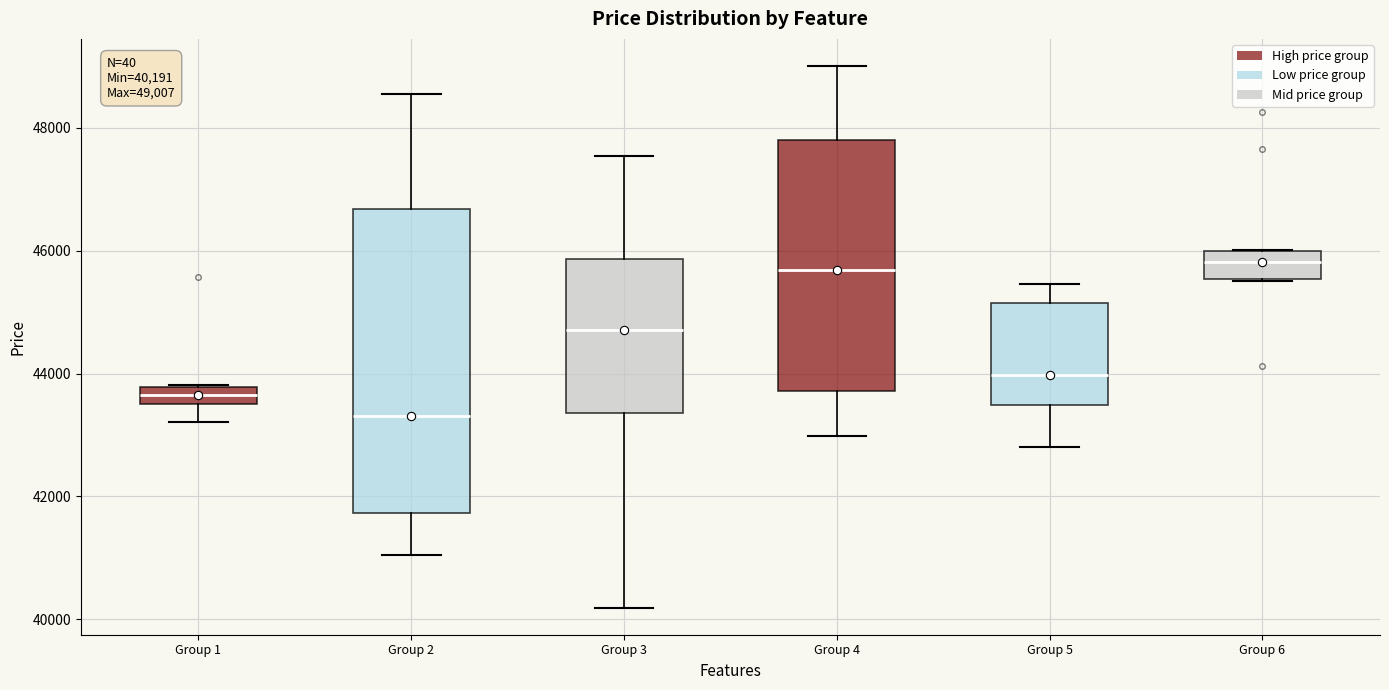

Which box is the tallest, from its lower edge to its upper edge?

Group 2